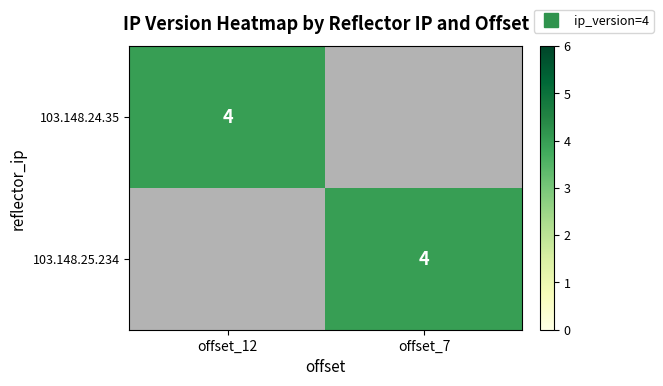

The 103.148.24.35 series shows 0.4 at offset_7. True or false?

False